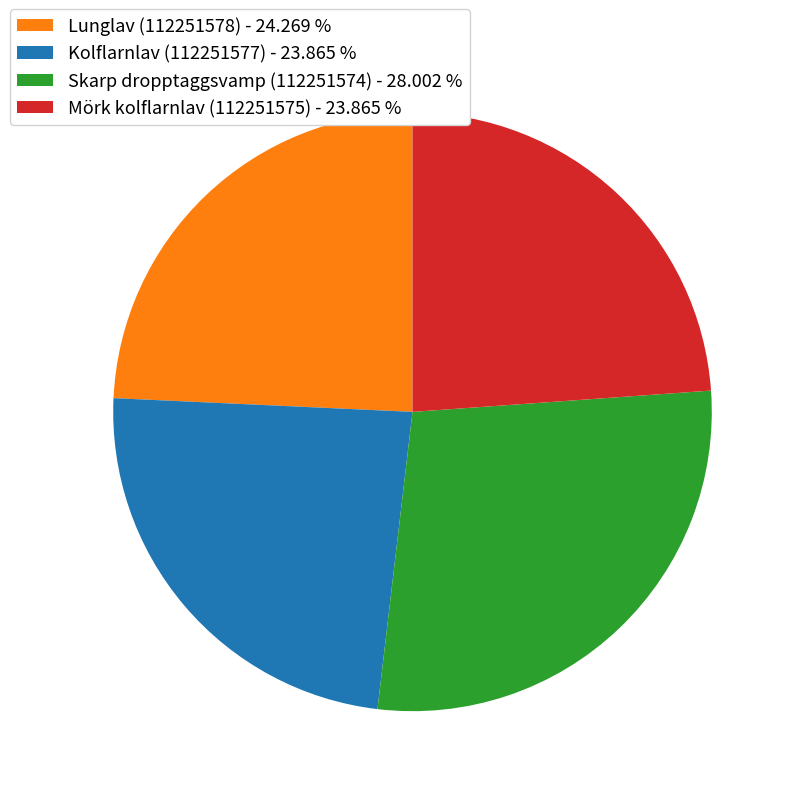

Approximately how many times larger is the value at Skarp dropptaggsvamp (112251574) - 28.002 % compared to Mörk kolflarnlav (112251575) - 23.865 %?

1.2